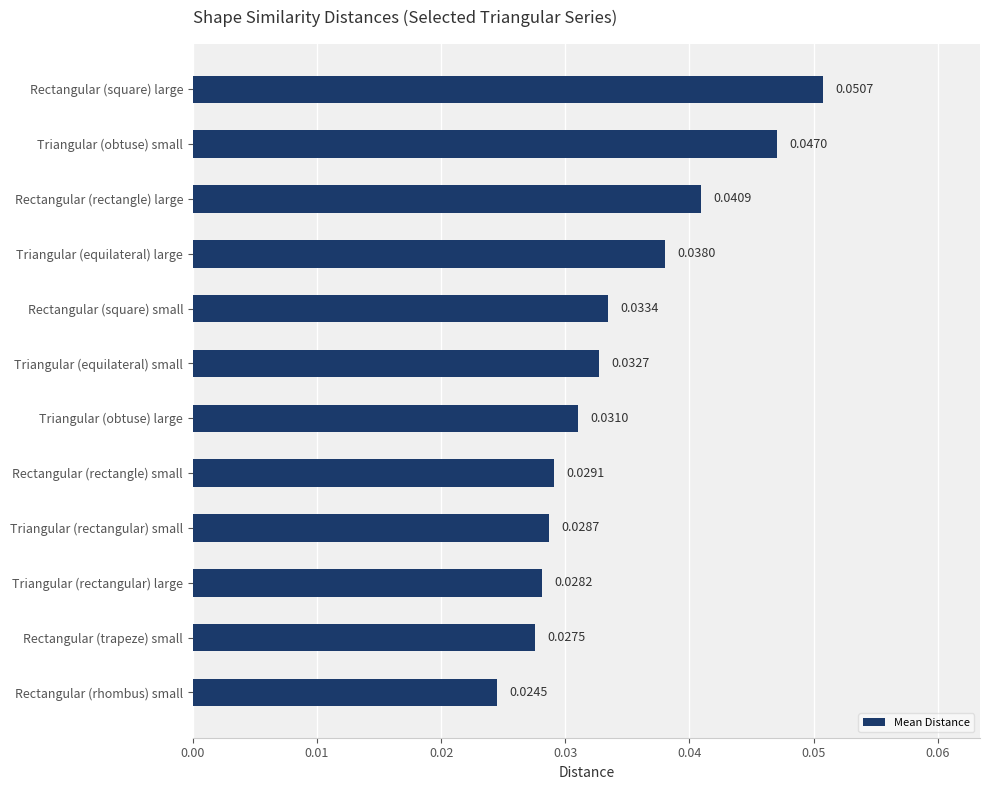

Where is the data nearest to the value 0?

Rectangular (rhombus) small